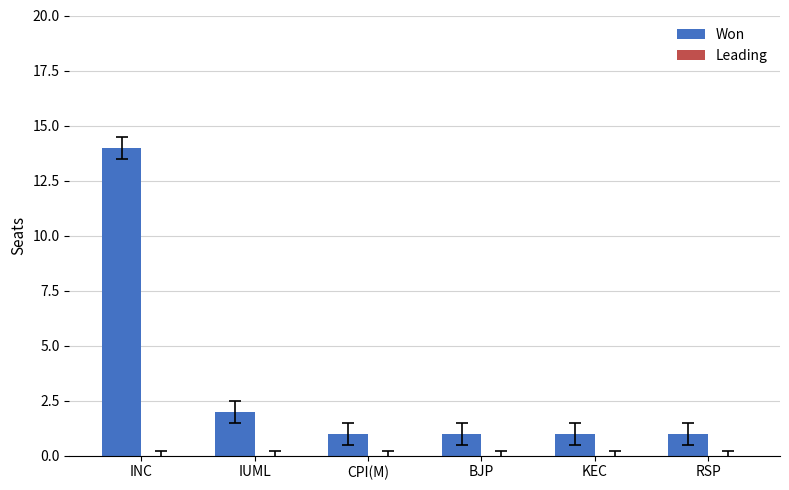

The value at RSP is 0. True or false?

False